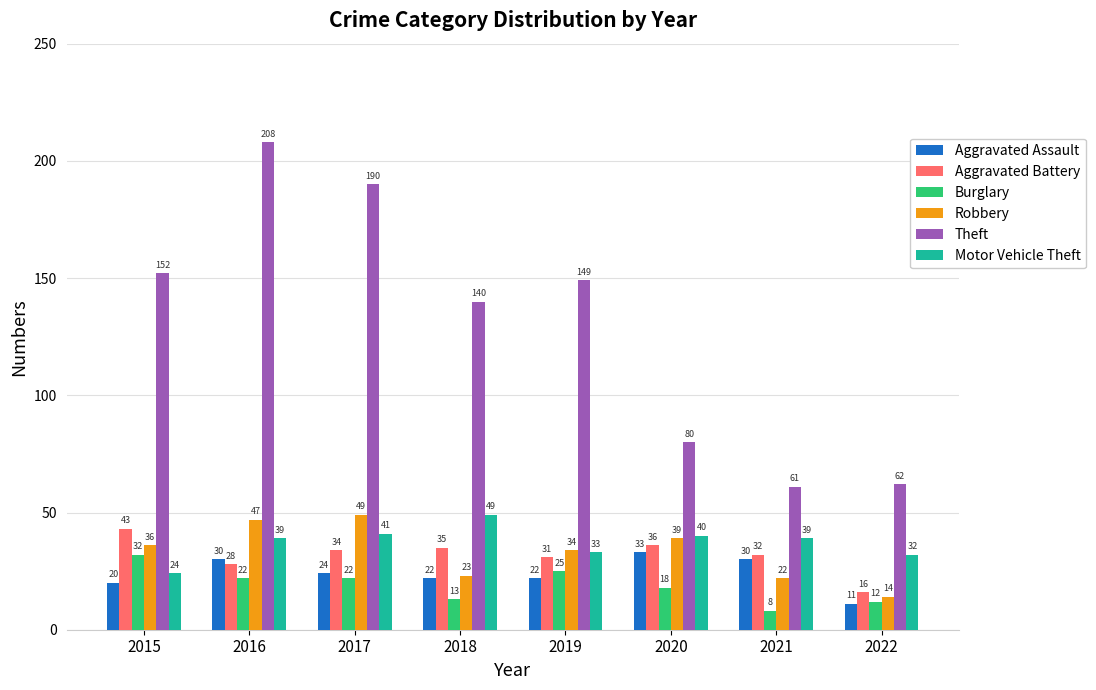

Reading left to right, extract all data points from this chart.

Aggravated Assault: 20	30	24	22	22	33	30	11
Aggravated Battery: 43	28	34	35	31	36	32	16
Burglary: 32	22	22	13	25	18	8	12
Robbery: 36	47	49	23	34	39	22	14
Theft: 152	208	190	140	149	80	61	62
Motor Vehicle Theft: 24	39	41	49	33	40	39	32